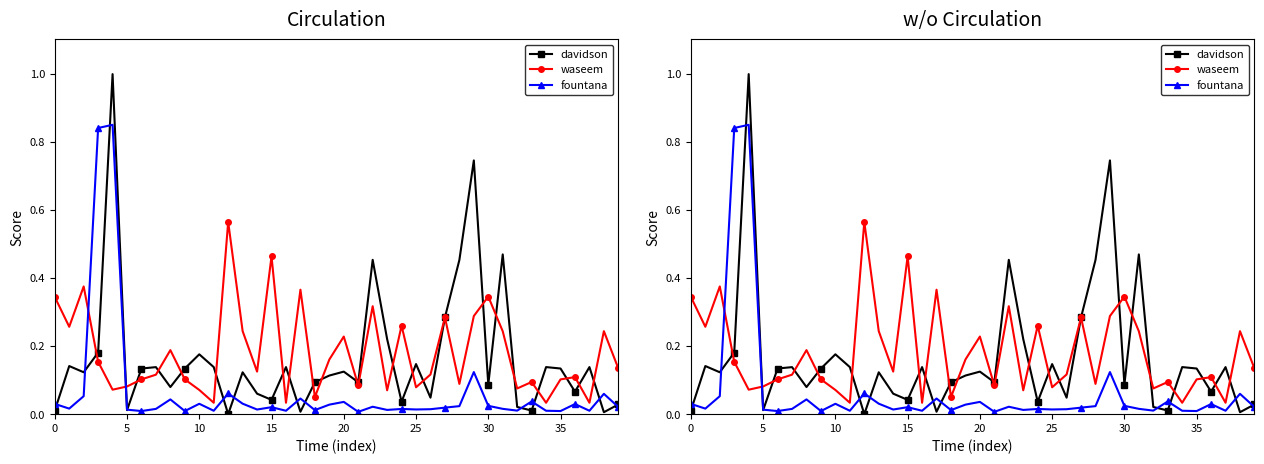

Reading right to left, list all the values displayed in this chart.

davidson: 0.0	0.0	0.1	0.1	0.1	0.1	0.0	0.0	0.5	0.1	0.7	0.5	0.3	0.0	0.1	0.0	0.2	0.5	0.1	0.1	0.1	0.1	0.0	0.1	0.0	0.1	0.1	0.0	0.1	0.2	0.1	0.1	0.1	0.1	0.0	1.0	0.2	0.1	0.1	0.0
waseem: 0.1	0.2	0.0	0.1	0.1	0.0	0.1	0.1	0.2	0.3	0.3	0.1	0.3	0.1	0.1	0.3	0.1	0.3	0.1	0.2	0.2	0.1	0.4	0.0	0.5	0.1	0.2	0.6	0.0	0.1	0.1	0.2	0.1	0.1	0.1	0.1	0.2	0.4	0.3	0.3
fountana: 0.0	0.1	0.0	0.0	0.0	0.0	0.0	0.0	0.0	0.0	0.1	0.0	0.0	0.0	0.0	0.0	0.0	0.0	0.0	0.0	0.0	0.0	0.0	0.0	0.0	0.0	0.0	0.1	0.0	0.0	0.0	0.0	0.0	0.0	0.0	0.8	0.8	0.1	0.0	0.0